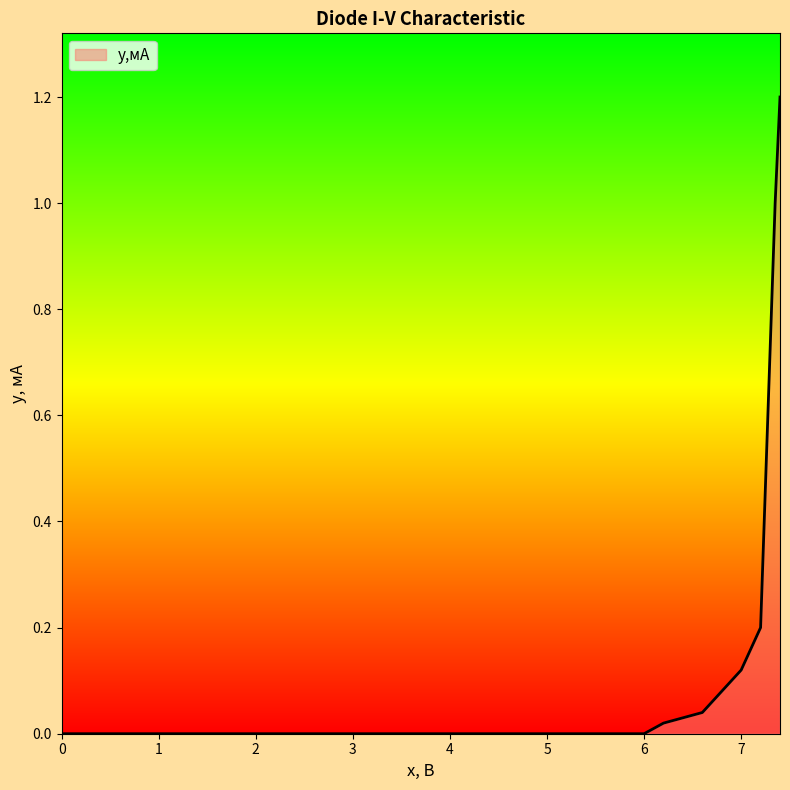

What is the sum of all values?

2.7